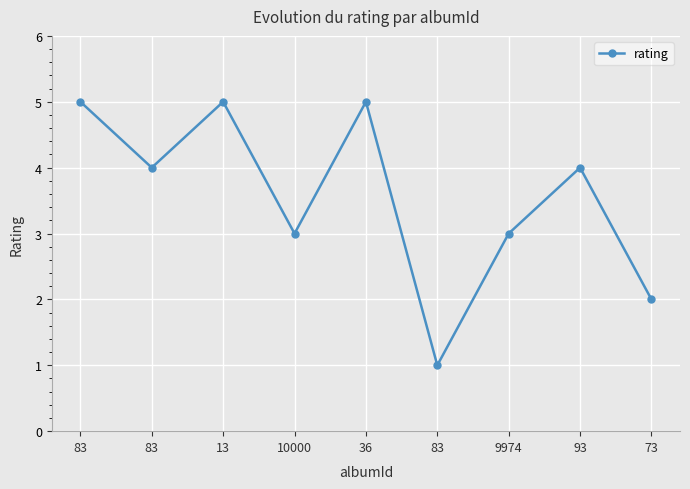

At which label does the data first exceed 4?

83